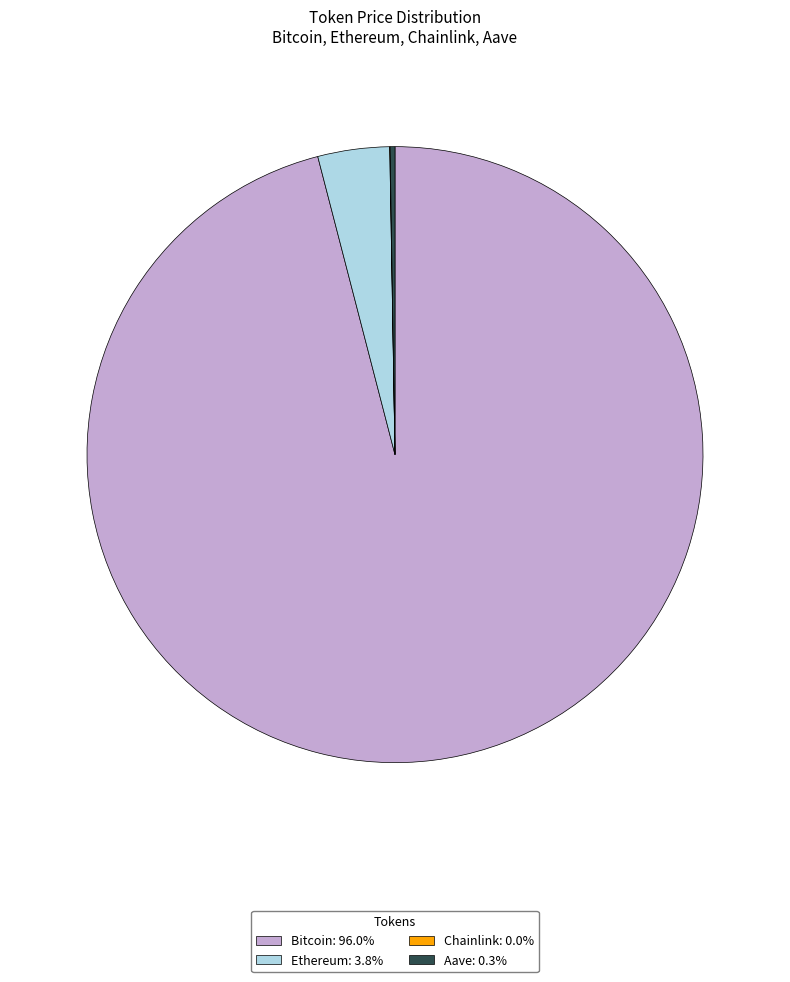

What is the largest slice in the pie chart?

Bitcoin